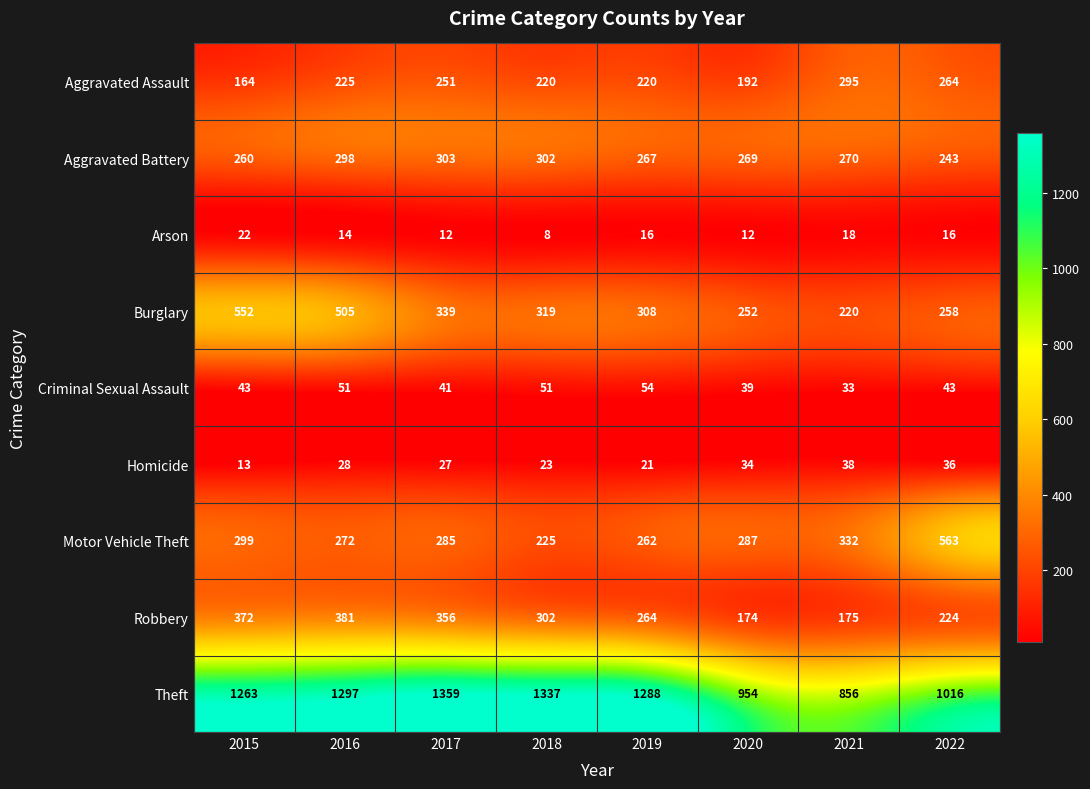

Which series has the largest range (max minus min)?

Theft